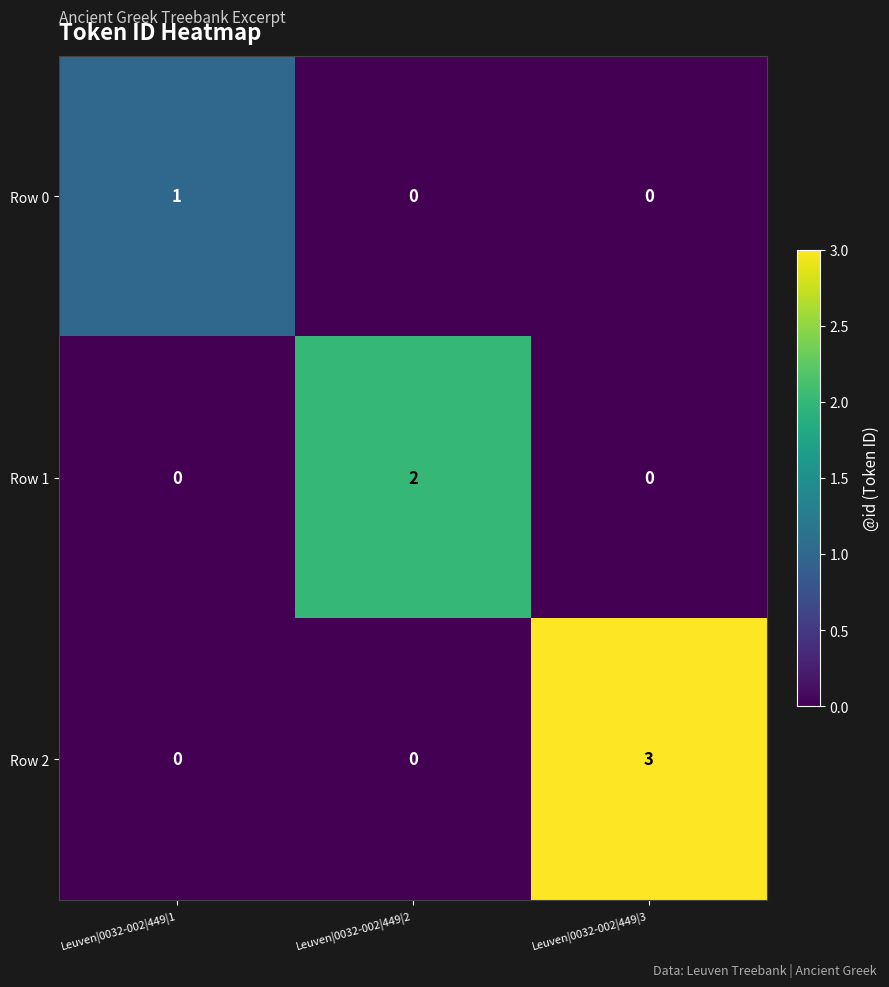

At which category is the sum across all series the highest?

Leuven|0032-002|449|3